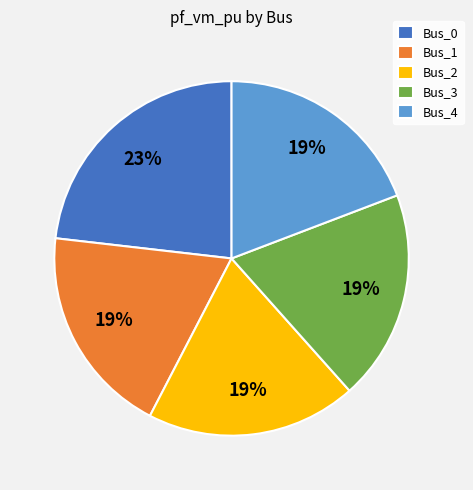

Which category has the biggest portion of the pie?

Bus_0